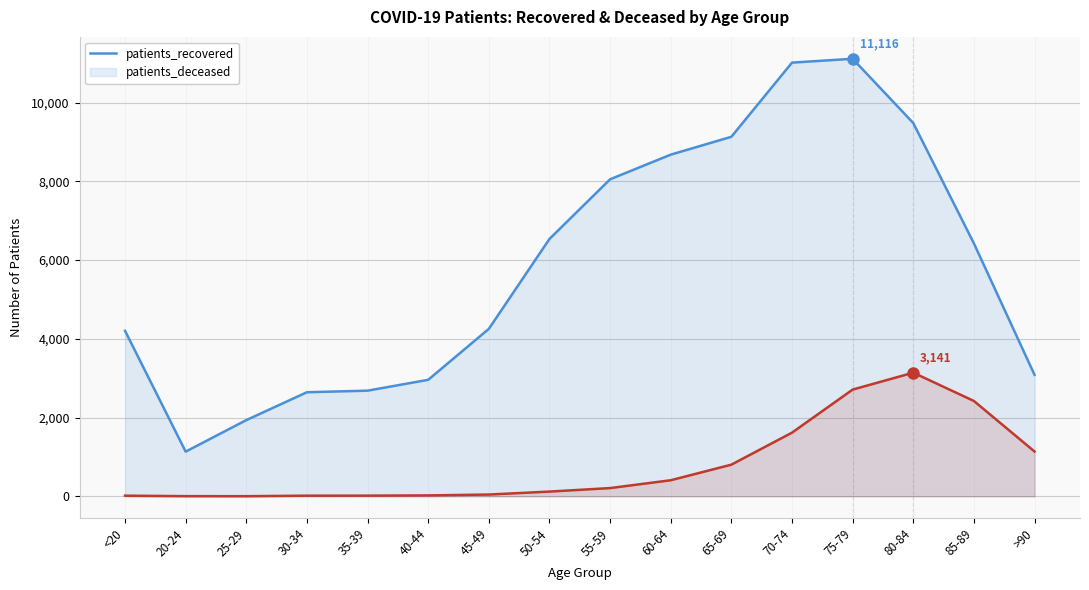

How many values in the patients_deceased series exceed 209?

7